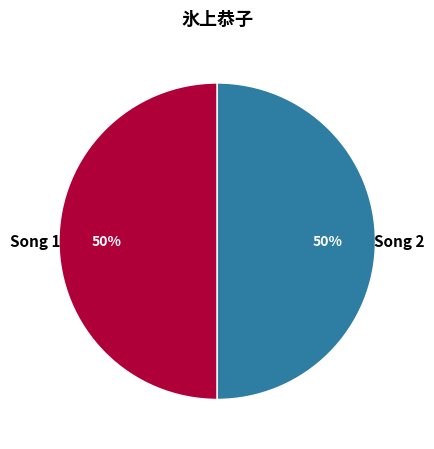

To the nearest percent, what is the average slice percentage?

50%